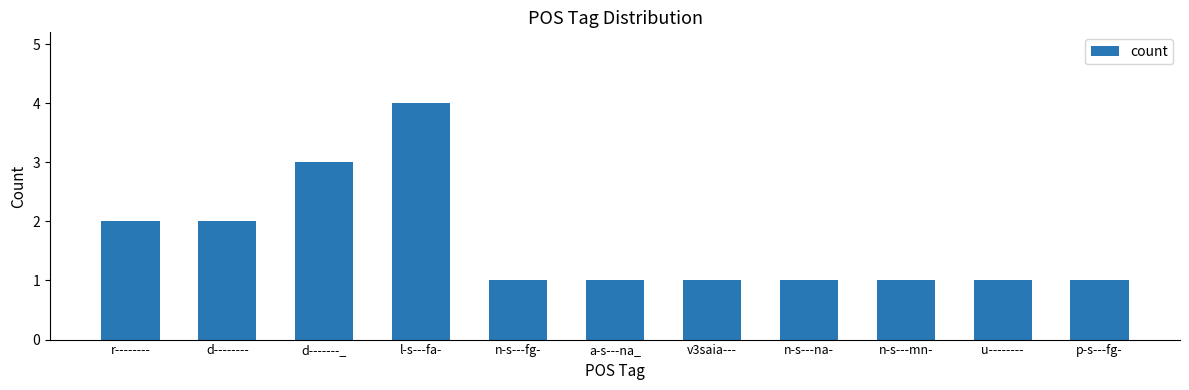

The chart shows a value of 4 at l-s---fa-. True or false?

True